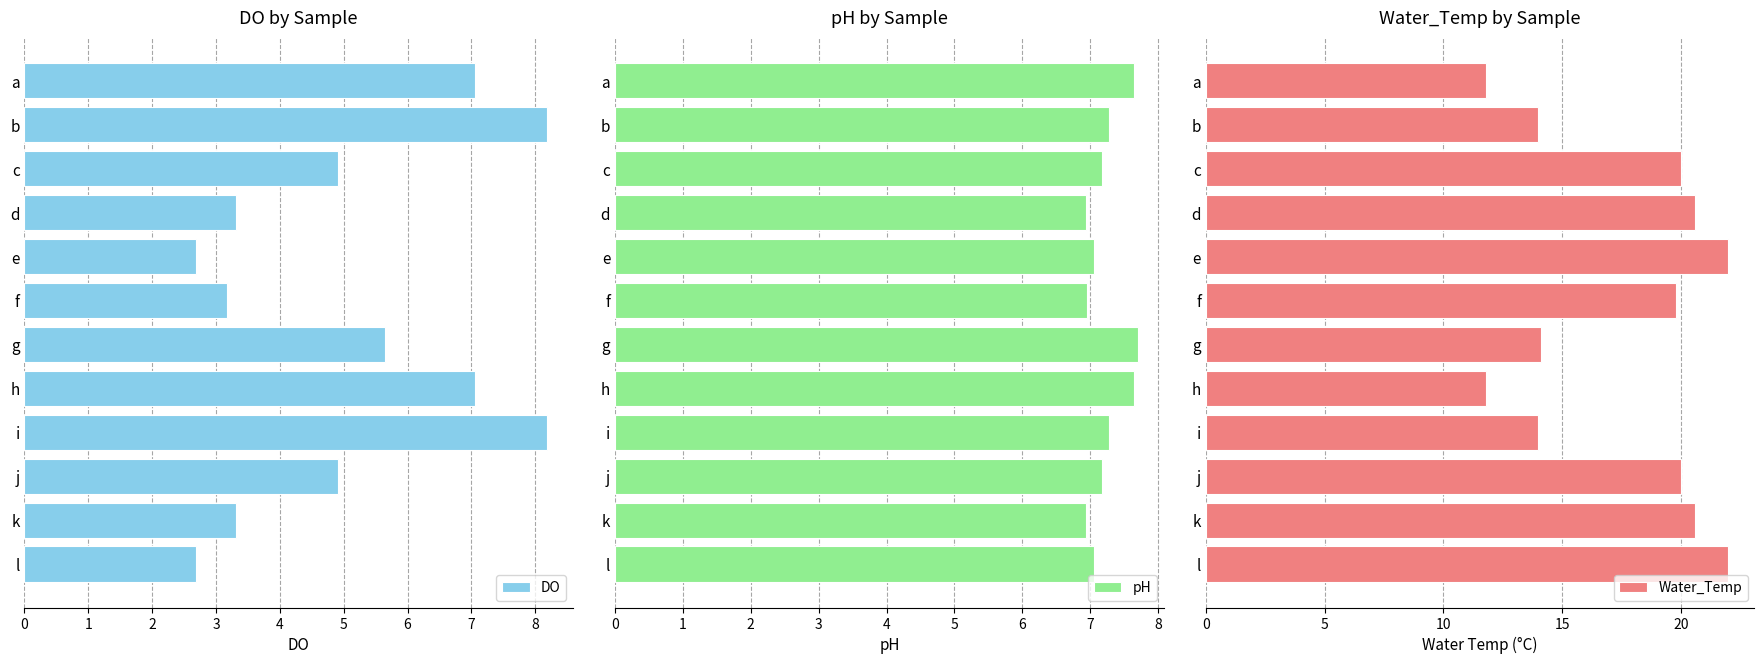

How many categories are shown in the chart?

12